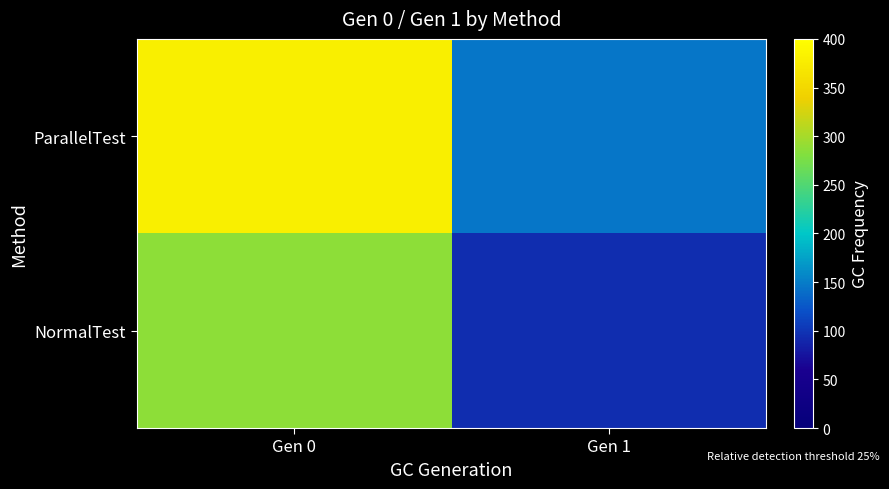

Reading left to right, extract all data points from this chart.

ParallelTest: Gen 0=378.9	Gen 1=146.5
NormalTest: Gen 0=287.1	Gen 1=93.8